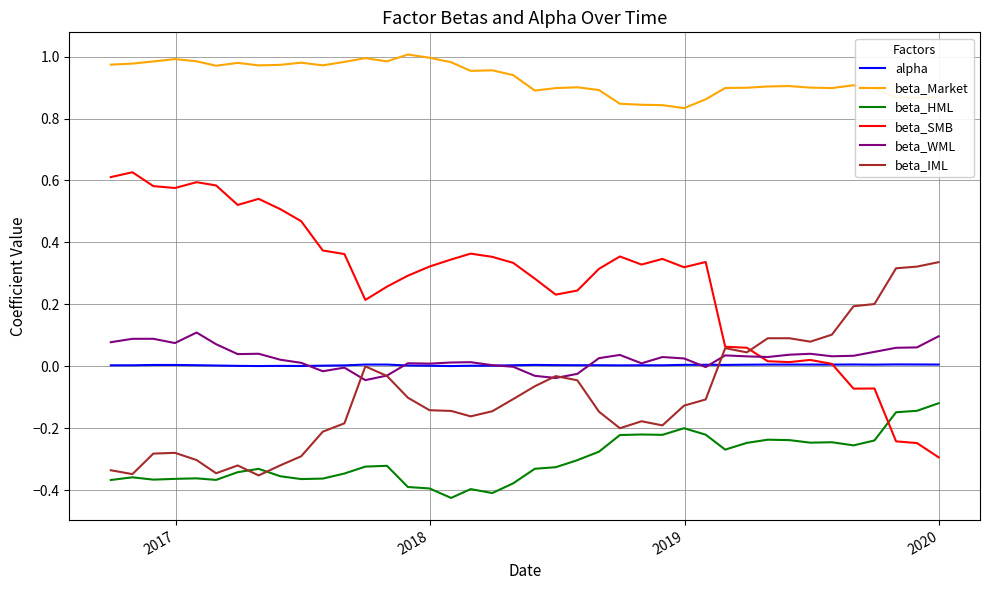

Which series has the largest total across all categories?

beta_Market